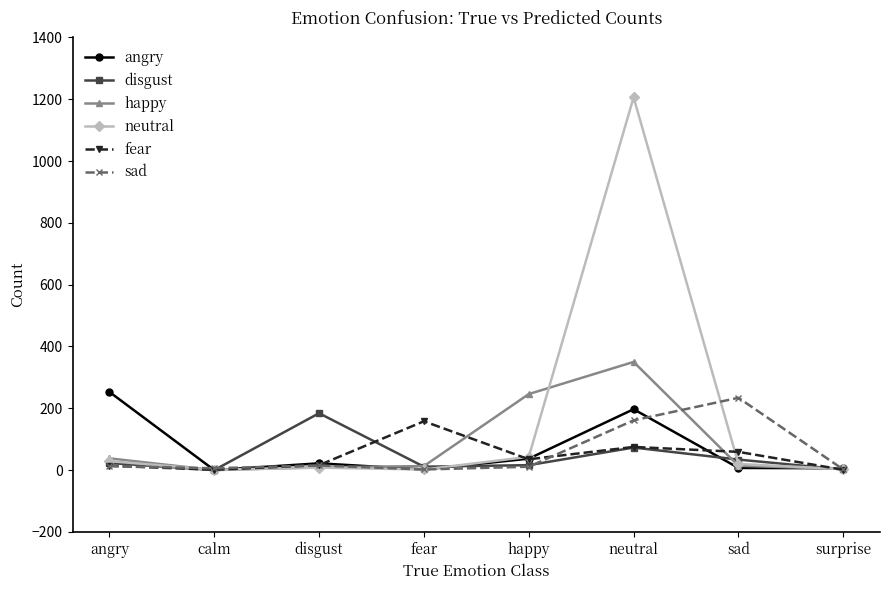

Which series has the largest total across all categories?

neutral